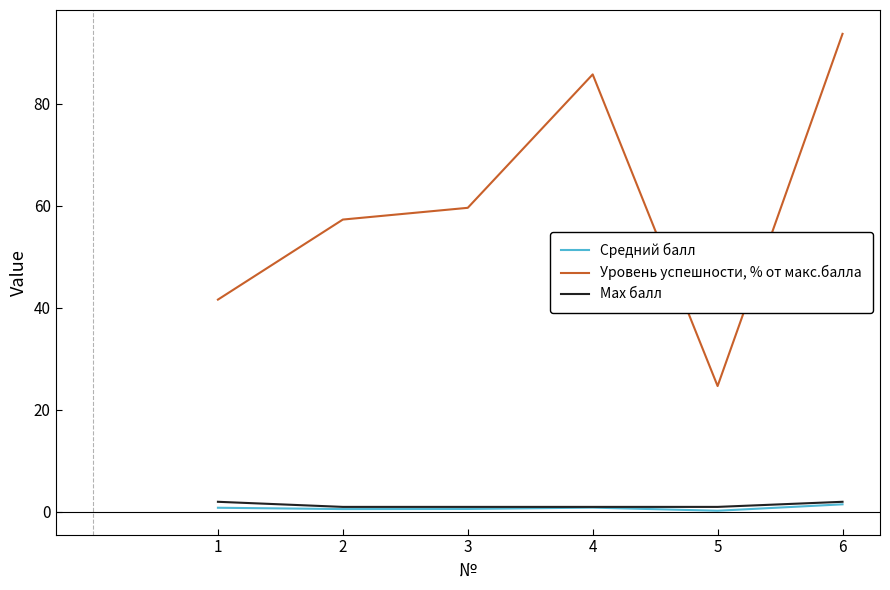

What is the minimum value for Уровень успешности, % от макс.балла?

24.7